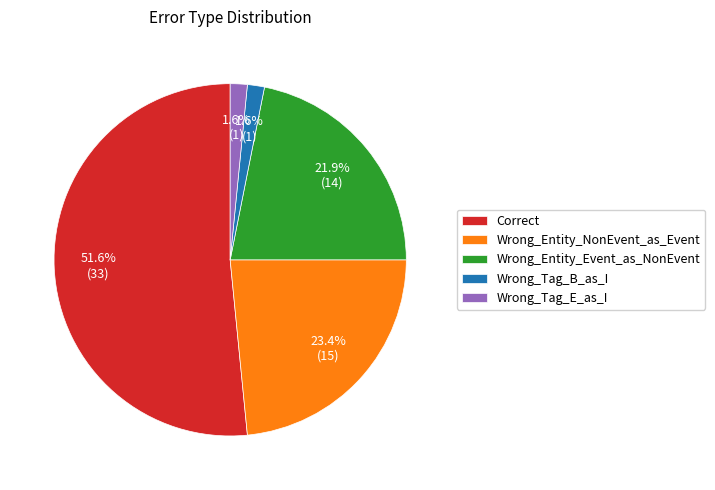

Which category has the biggest portion of the pie?

Correct